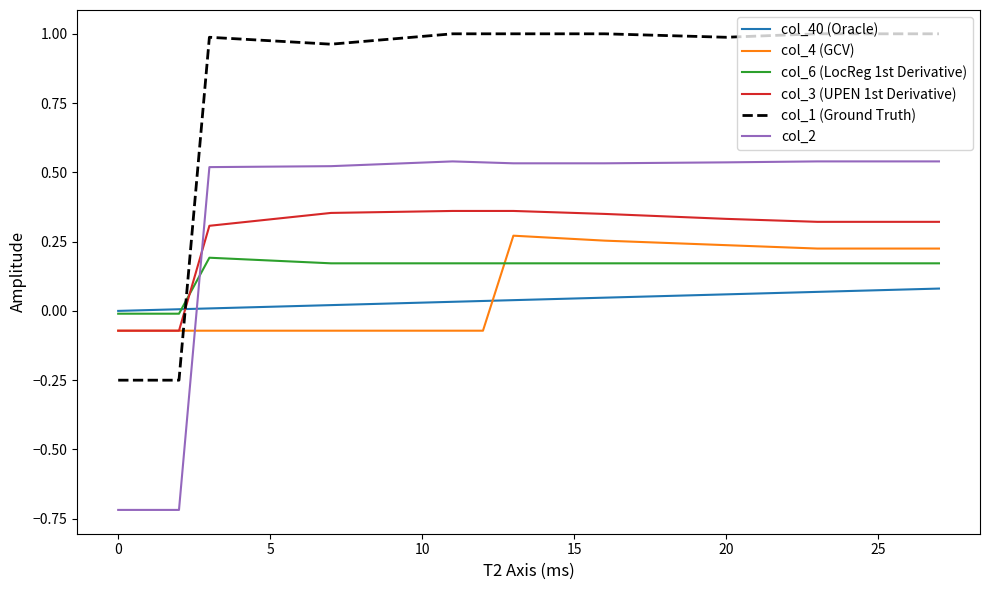

Which series has the largest total across all categories?

col_1 (Ground Truth)